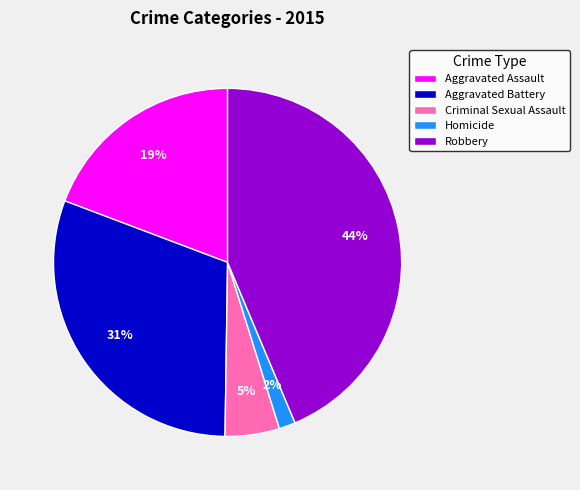

Which slice is the largest?

Robbery